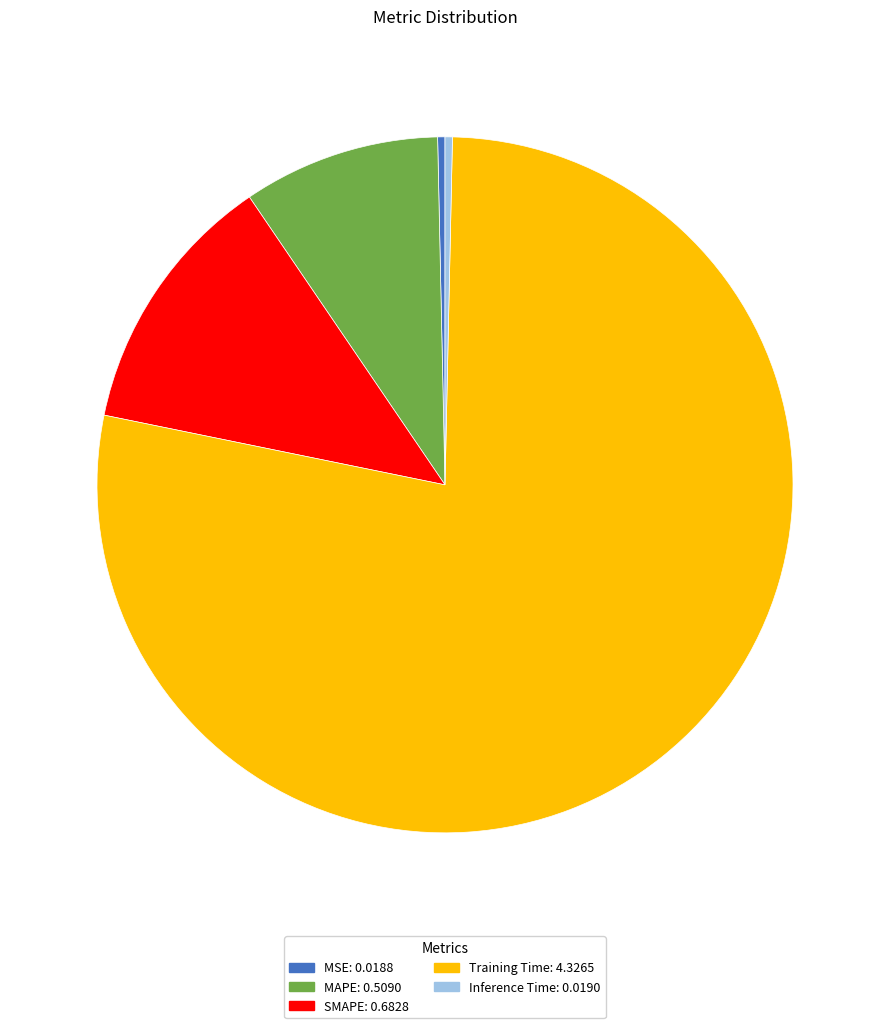

Between MAPE: 0.5090 and MSE: 0.0188, which is larger?

MAPE: 0.5090